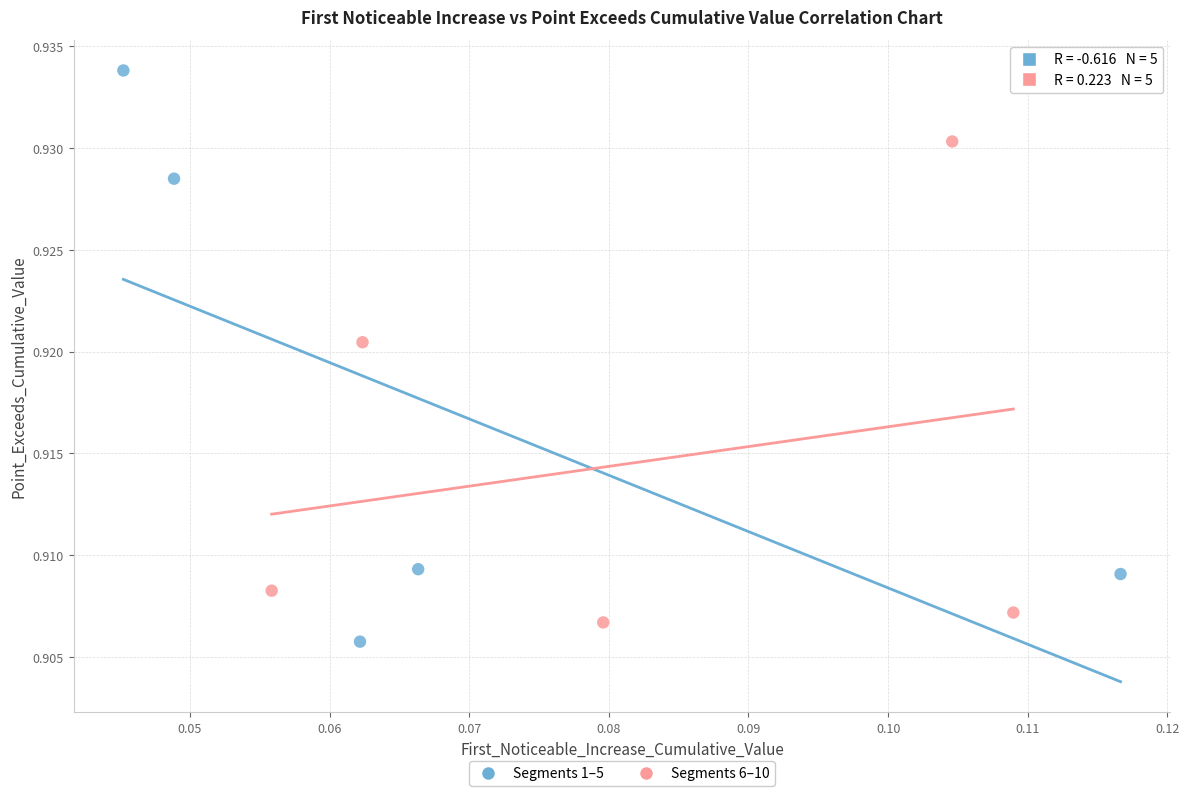

Which series contains the highest Y value?

Segments 1–5